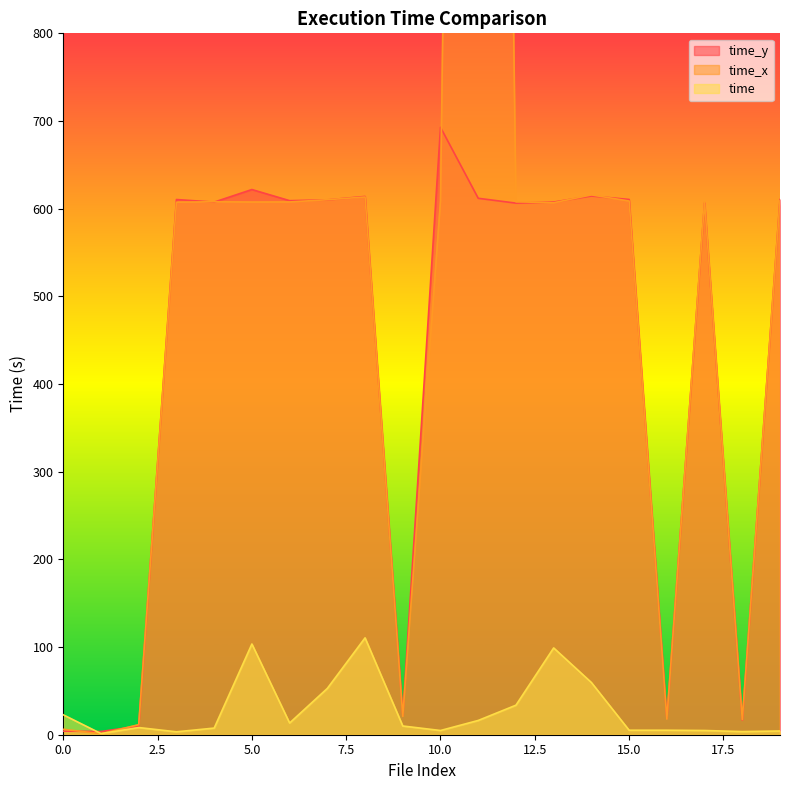

How many lines are shown in the chart?

3